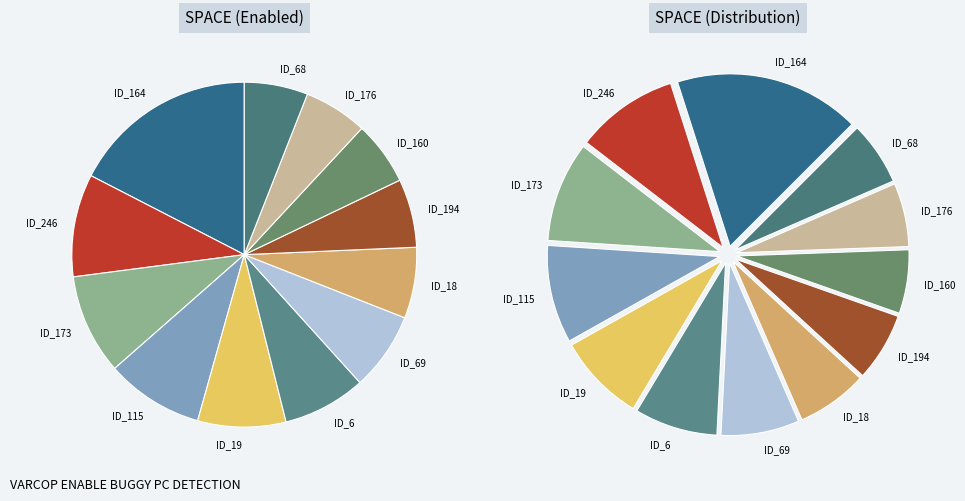

Approximately how many times larger is the value at ID_69 compared to ID_18?

1.1